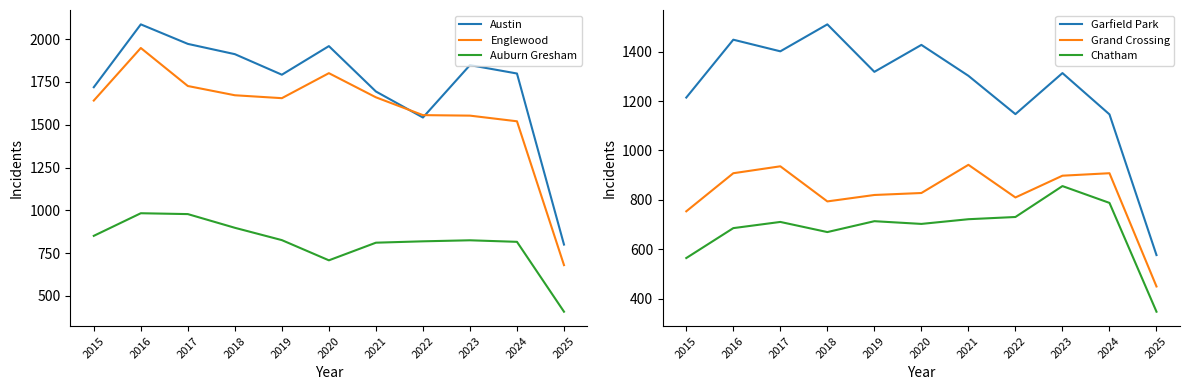

True or false: Grand Crossing has more than 2 interior local peaks.

True